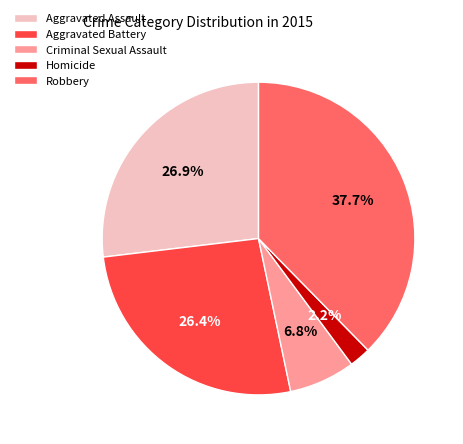

Does Robbery represent more than half of the total?

No